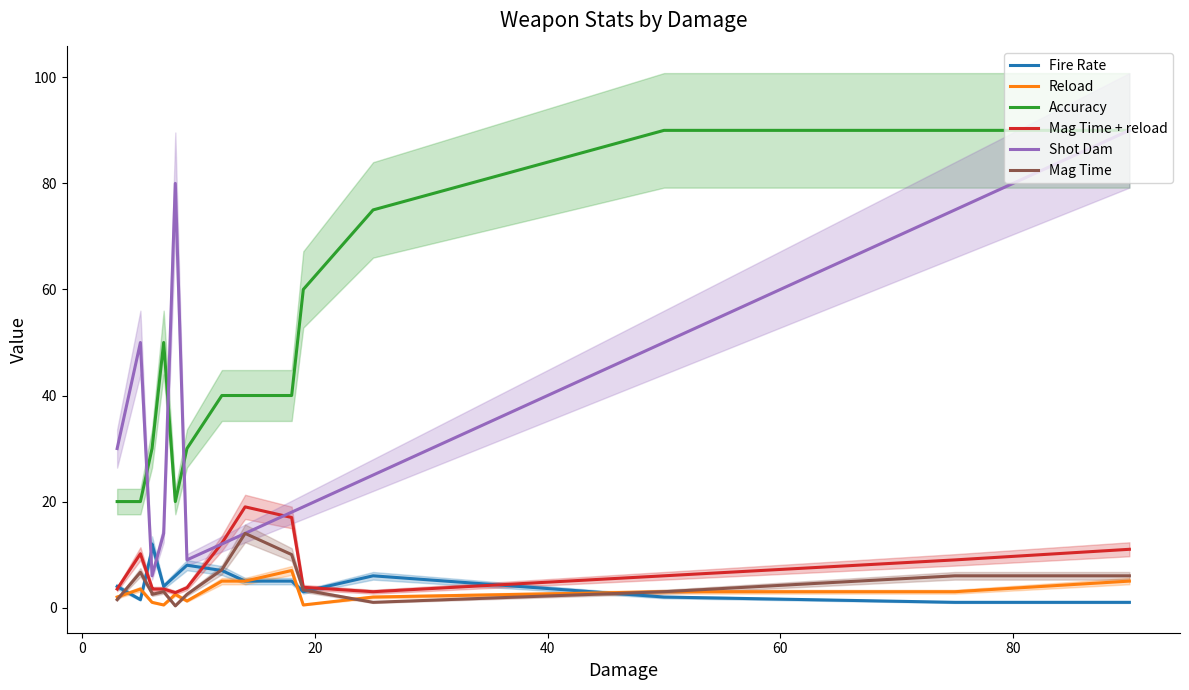

True or false: Mag Time has more than 1 points higher than both neighbors.

True